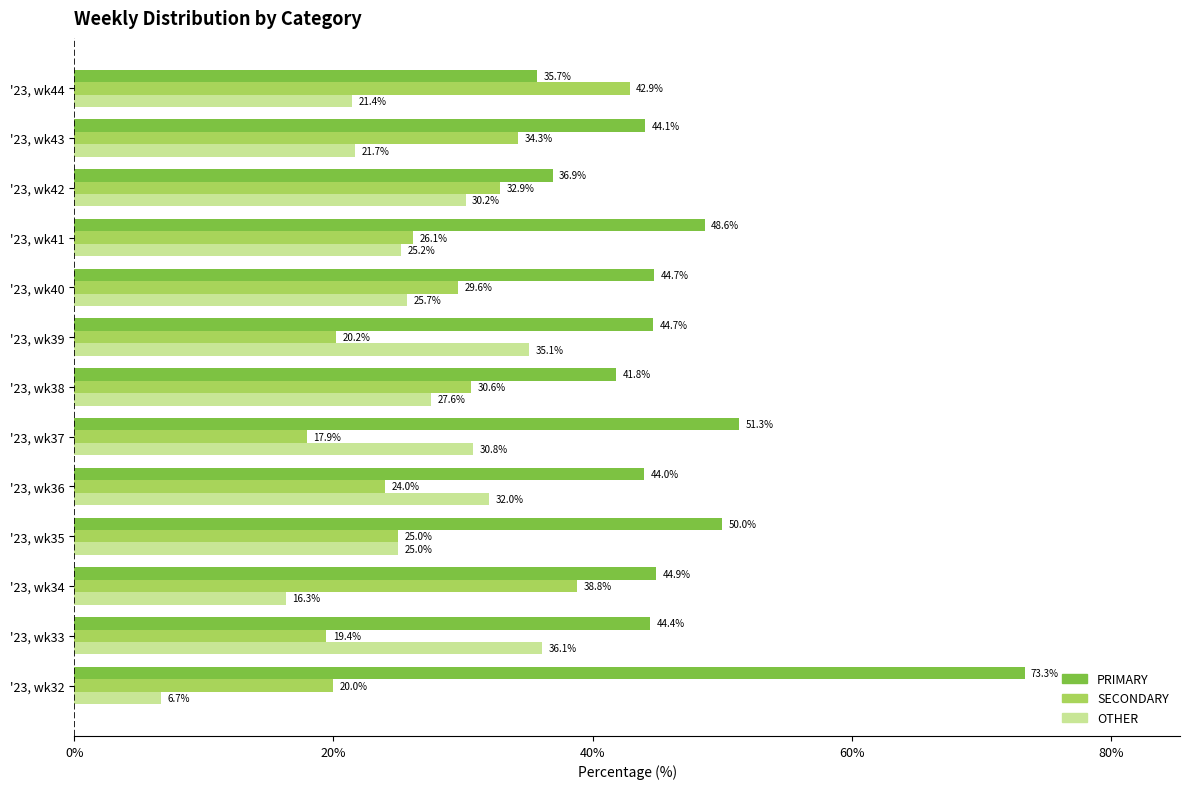

Which series has the widest spread of values?

PRIMARY